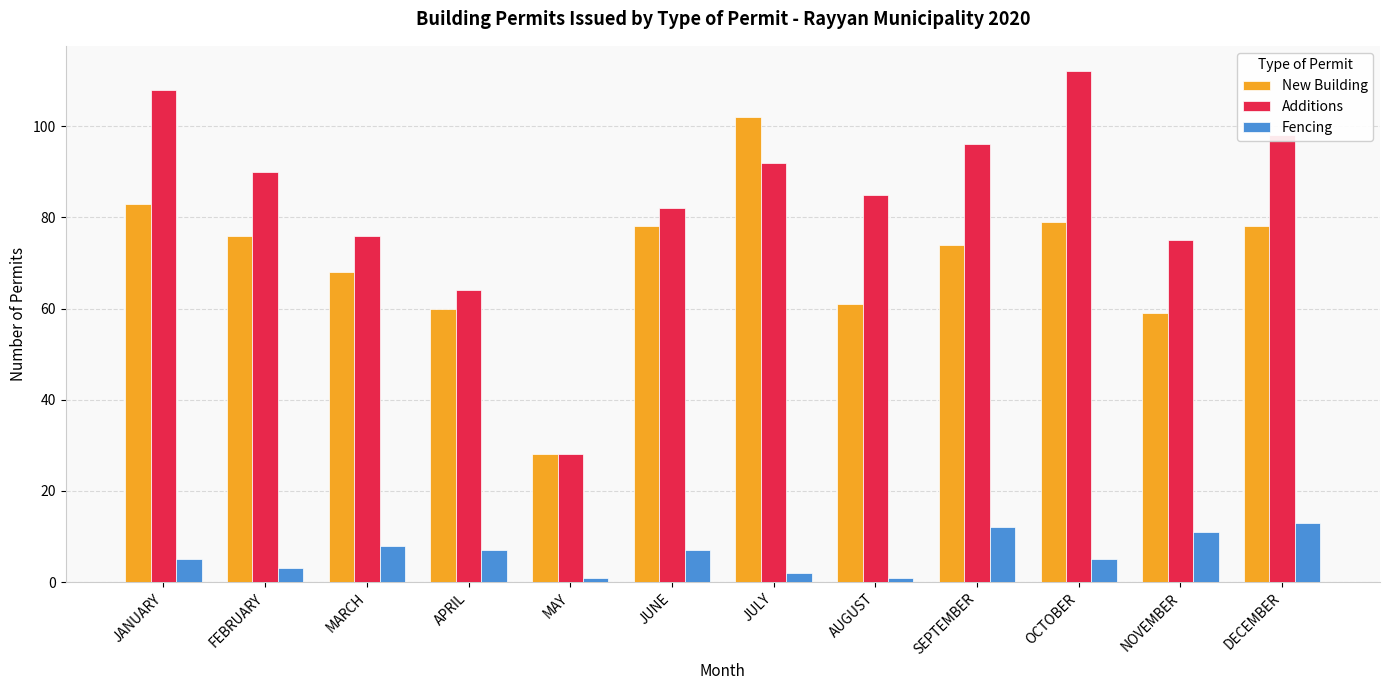

What is the maximum value for Fencing?

13